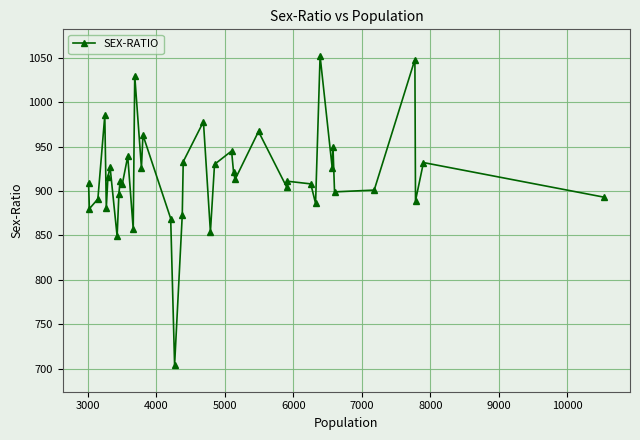

What is the sum of all values?

36655